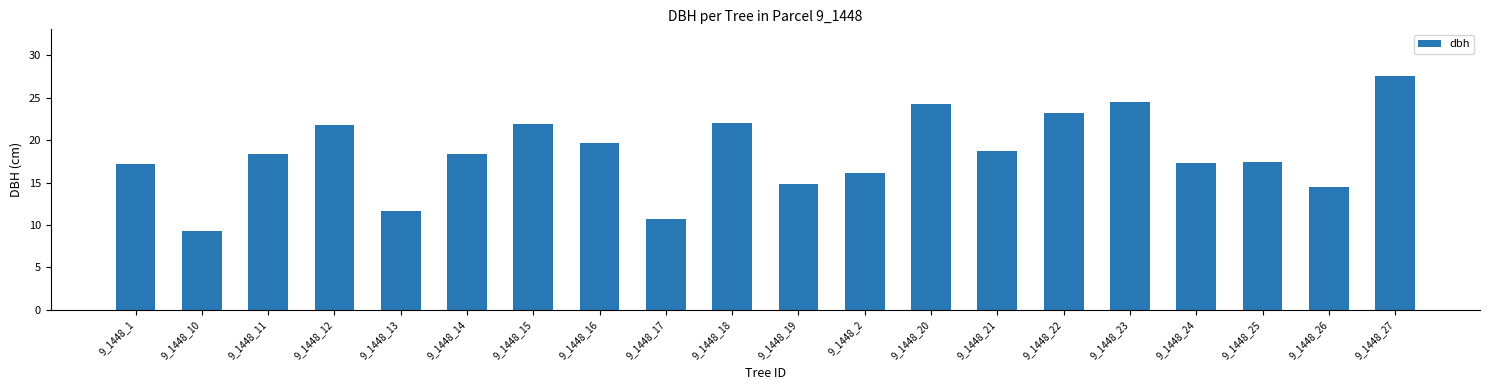

How many data points does each series have?

20